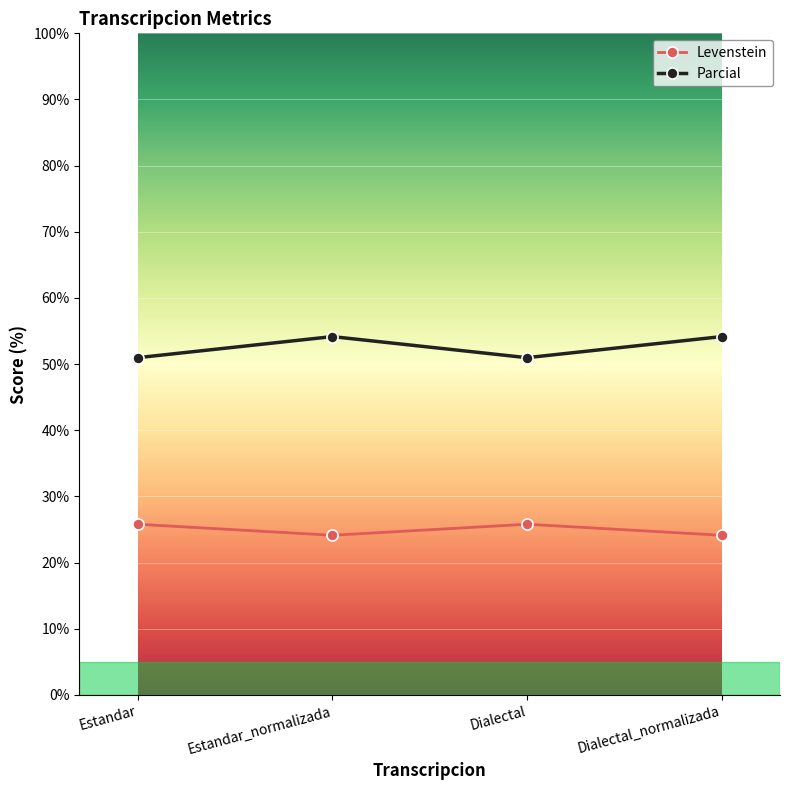

How many lines are shown in the chart?

2